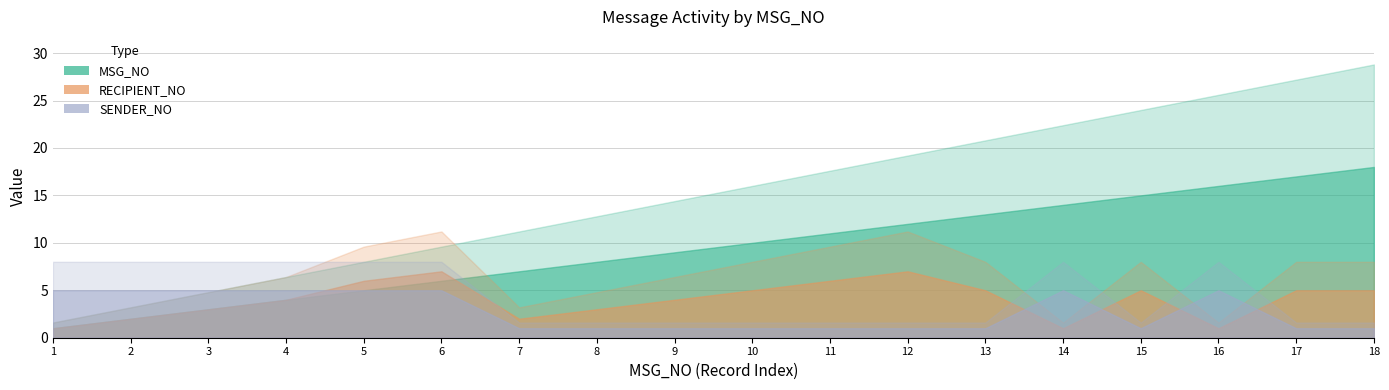

How many values in the RECIPIENT_NO series exceed 5?

4